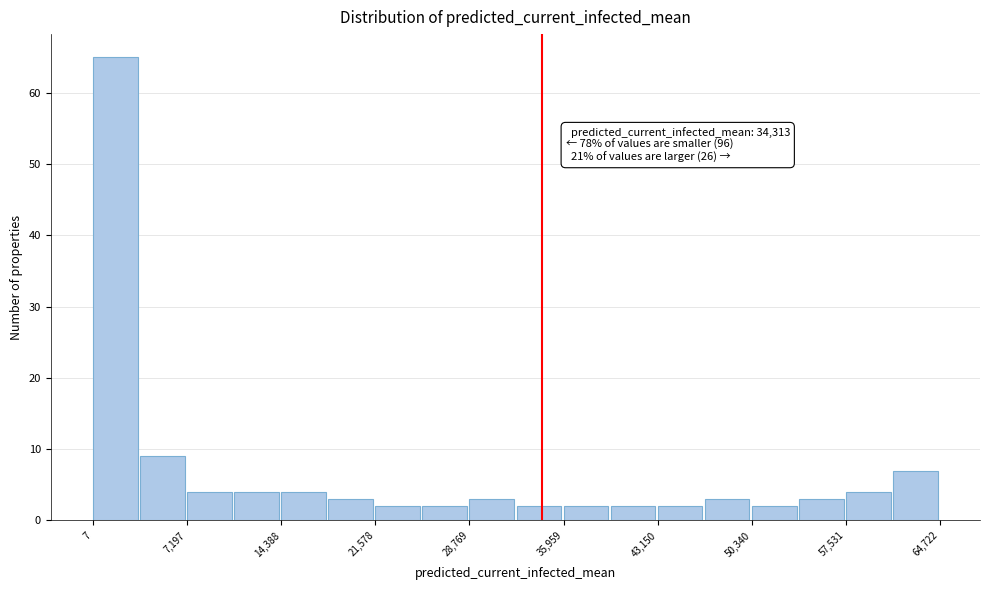

Read against the x-axis, roughly where is the centre of the tallest bar?

2000